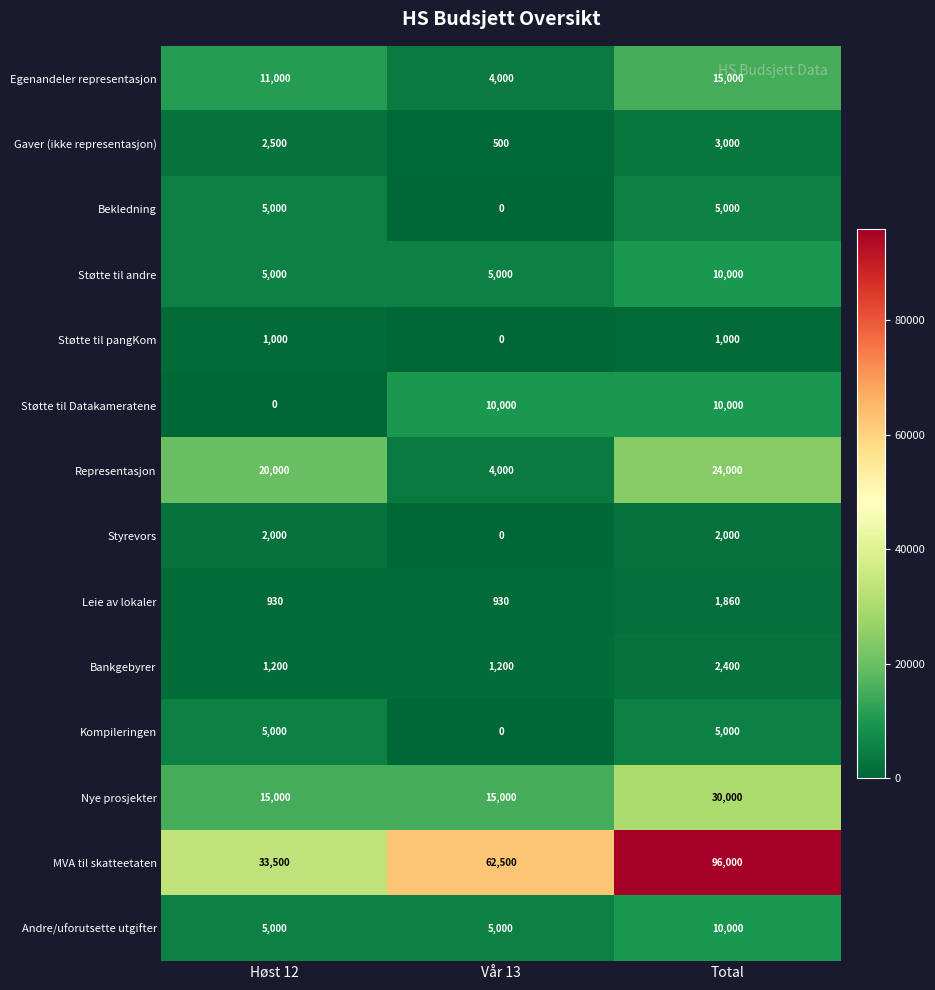

What is the difference between the Nye prosjekter values at Total and Vår 13?

15000